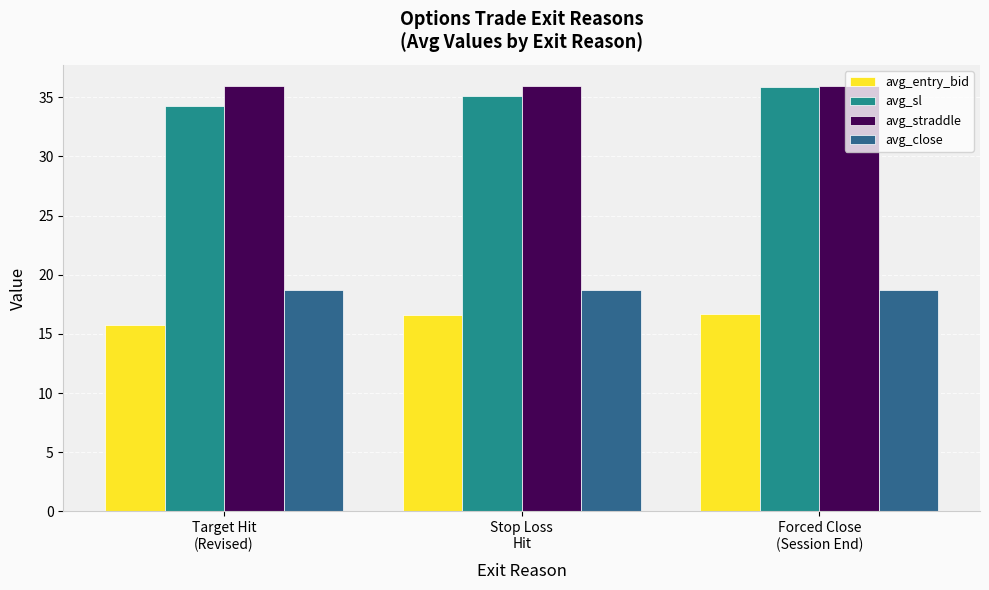

What is the sum of all avg_entry_bid values?

49.0